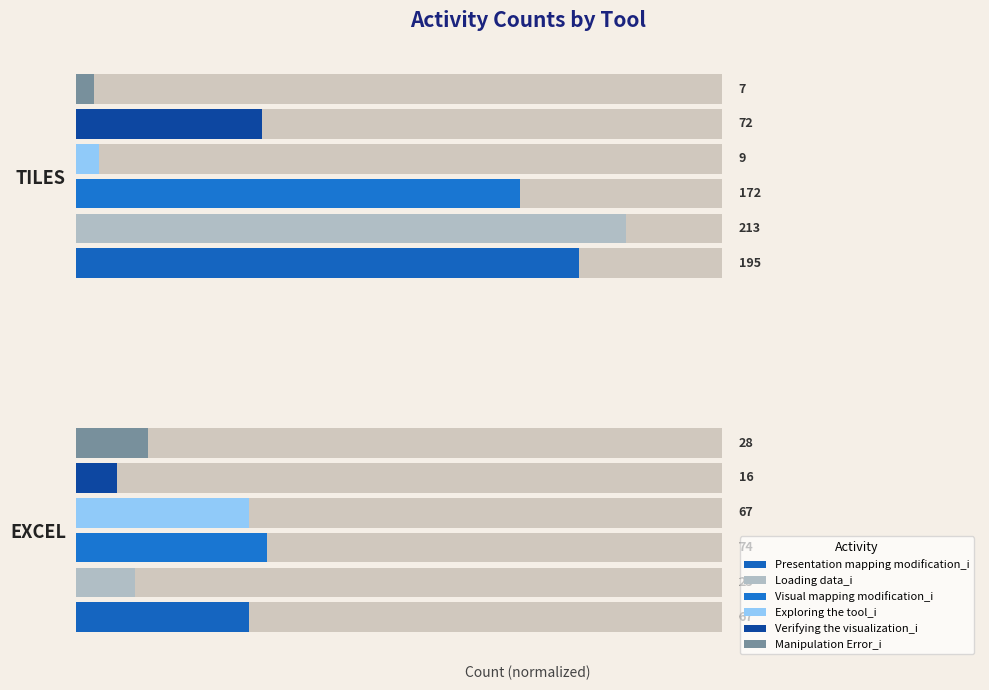

Between EXCEL and TILES, which is larger?

TILES